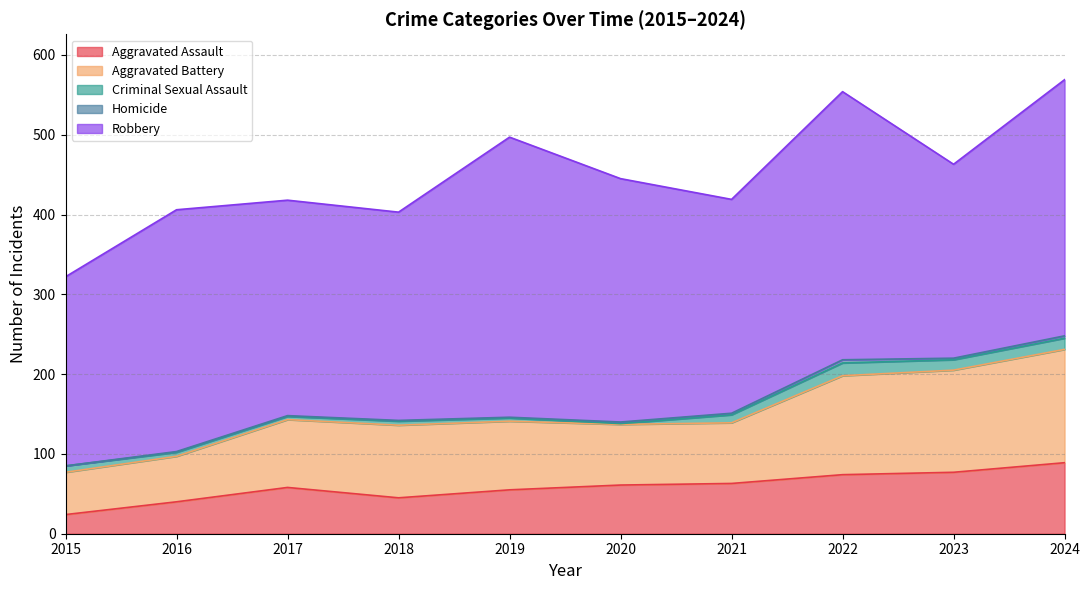

Where is the first local maximum for Robbery?

2016